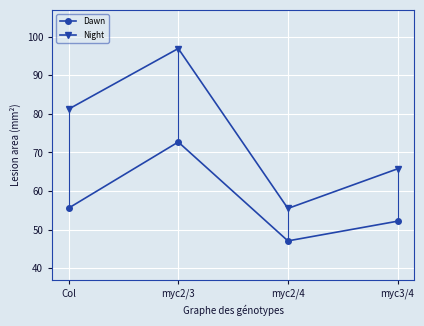

At which category is the sum across all series the highest?

myc2/3